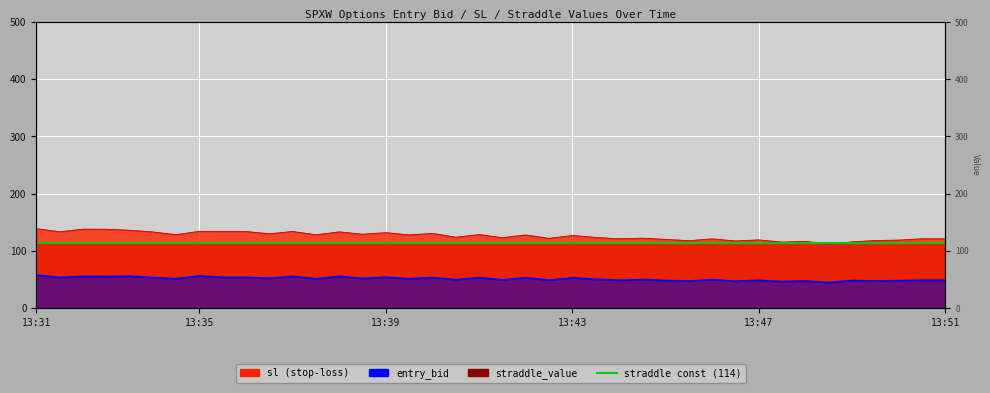

What is the difference between the entry_bid values at 13:42 and 13:39?

5.1